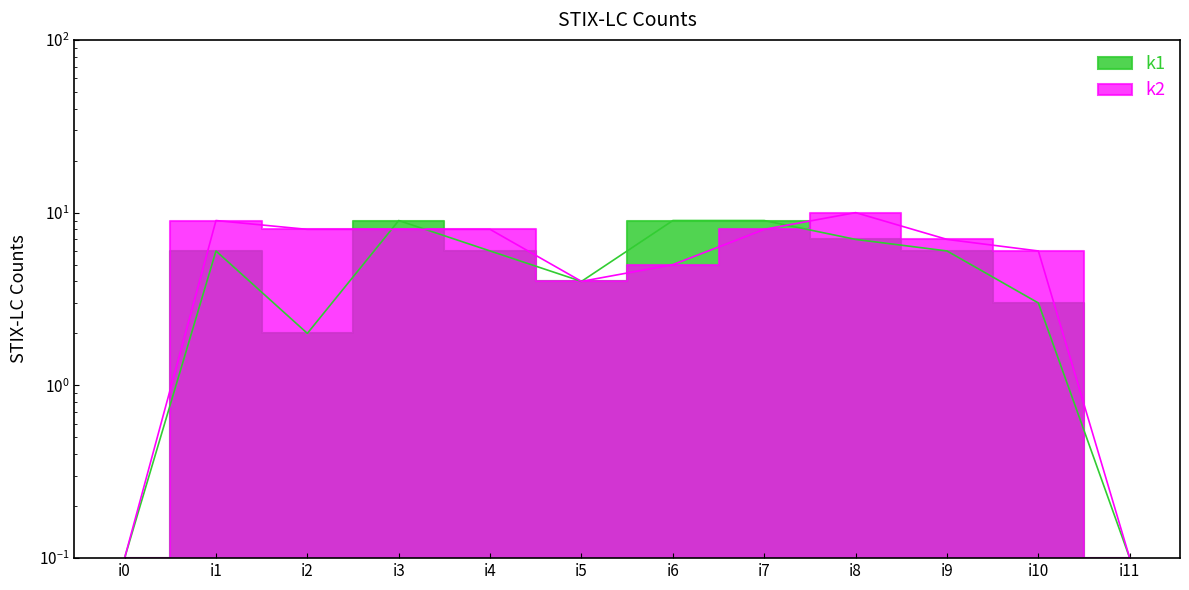

What is the sum of the k1 values at i3 and i6?

18.0